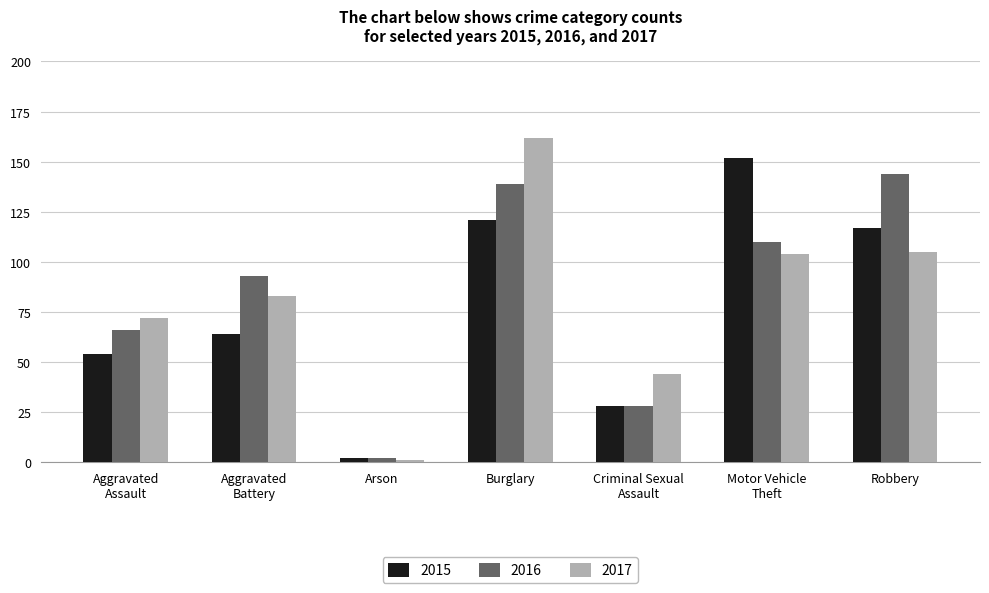

What is the minimum value for 2017?

1